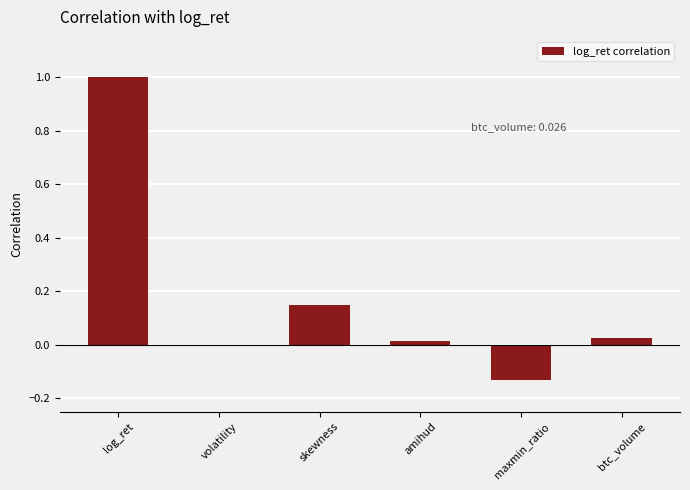

Are the bars horizontal?

No